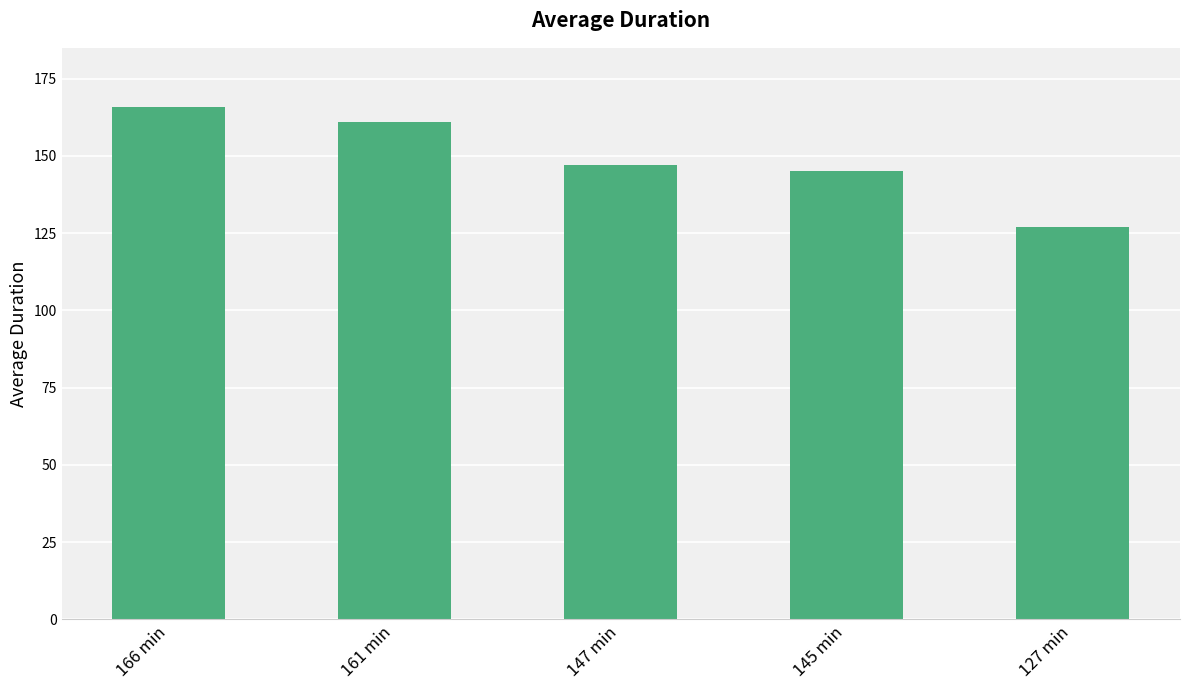

Is it true that the value at 161 min is 215?

False